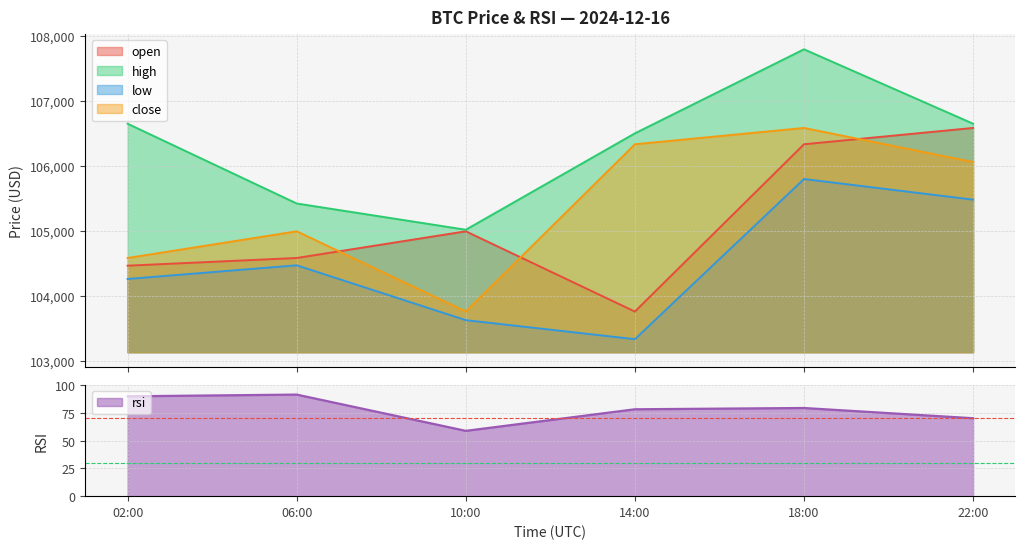

What is the difference between the second highest and minimum values in the close series?

2574.0